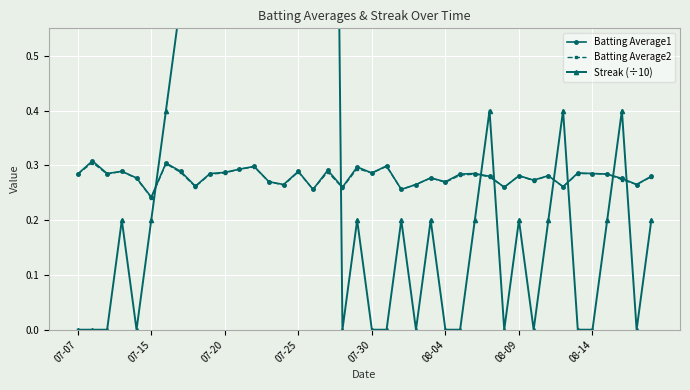

The Batting Average1 series shows 0.1 at 08-04. True or false?

False